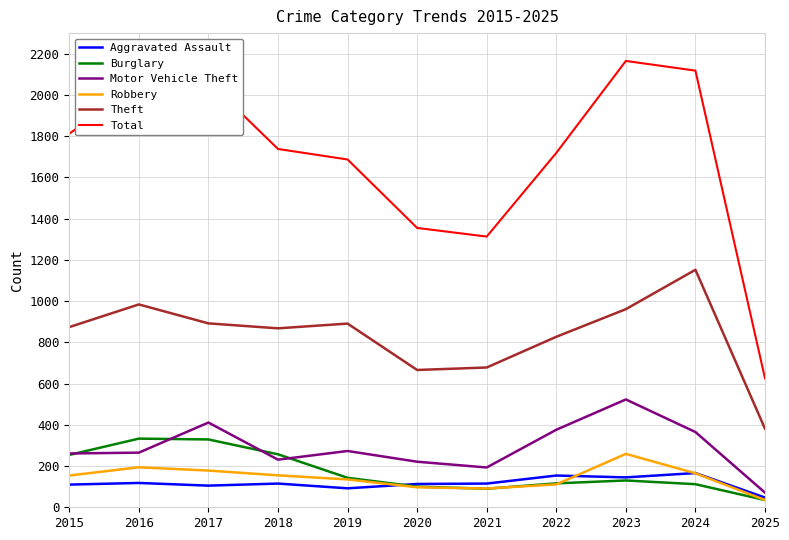

How many lines are shown in the chart?

6